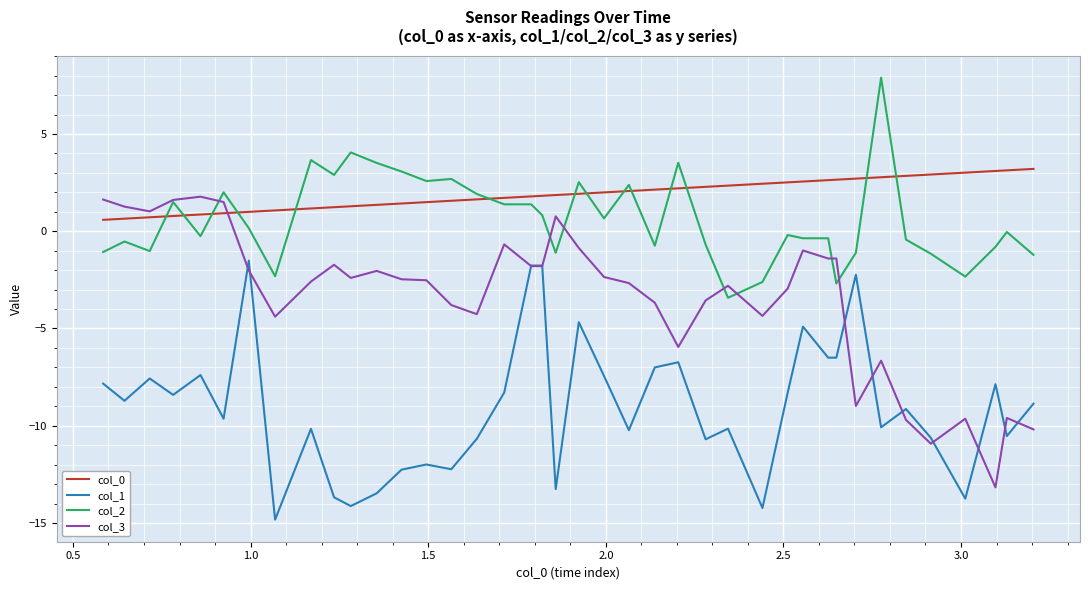

Does the chart have visible grid lines?

Yes